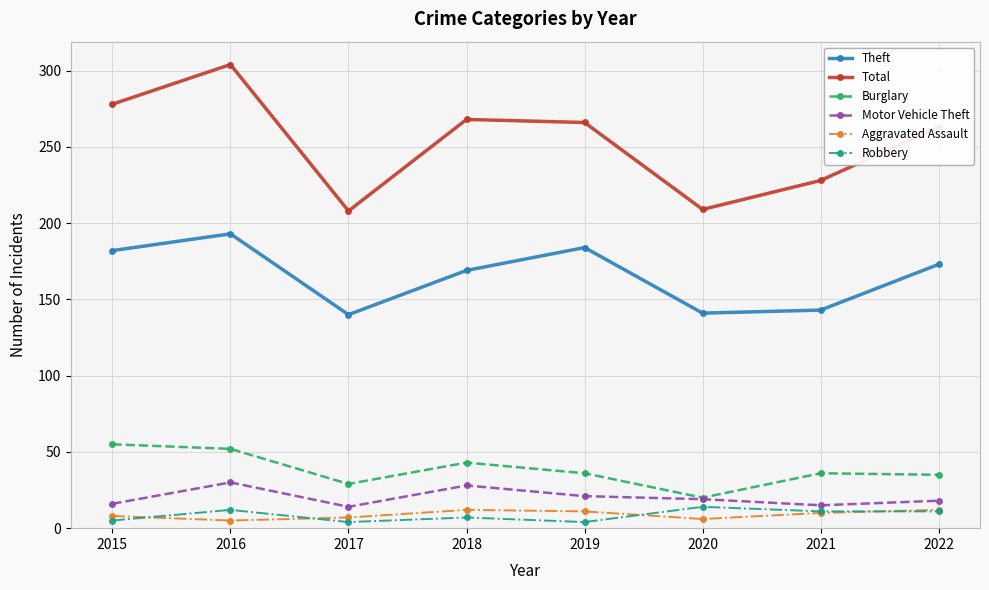

Is the value of Burglary at 2018 greater than the value of Robbery at 2021?

Yes